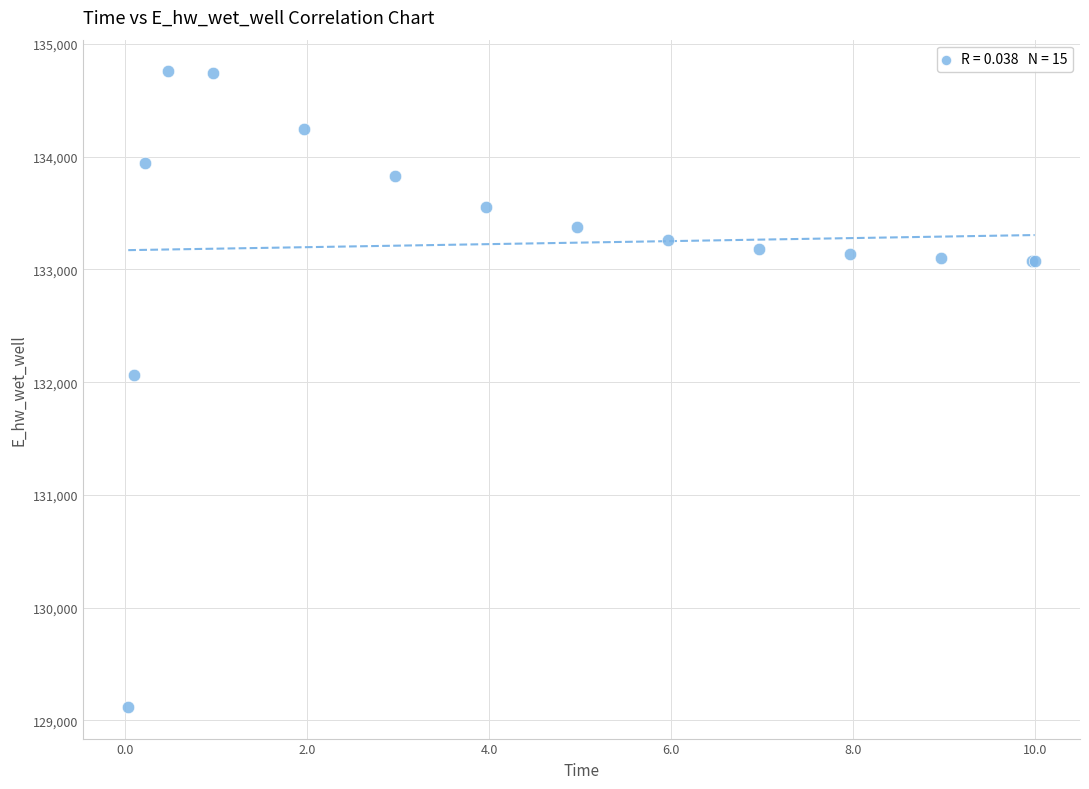

What Y value in the scatter plot is closest to 131938?

132061.0